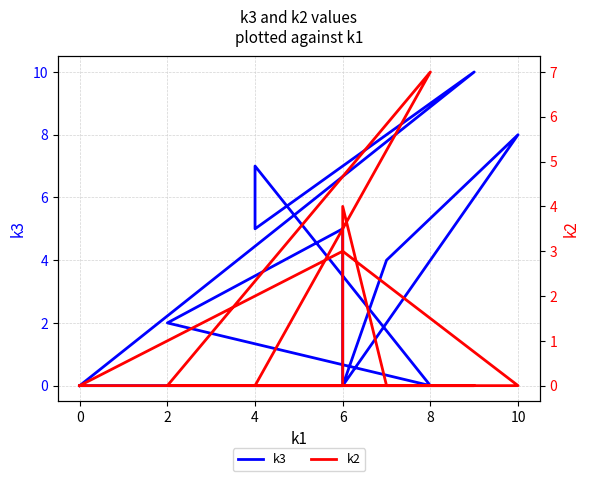

Count the number of data series in this chart.

2